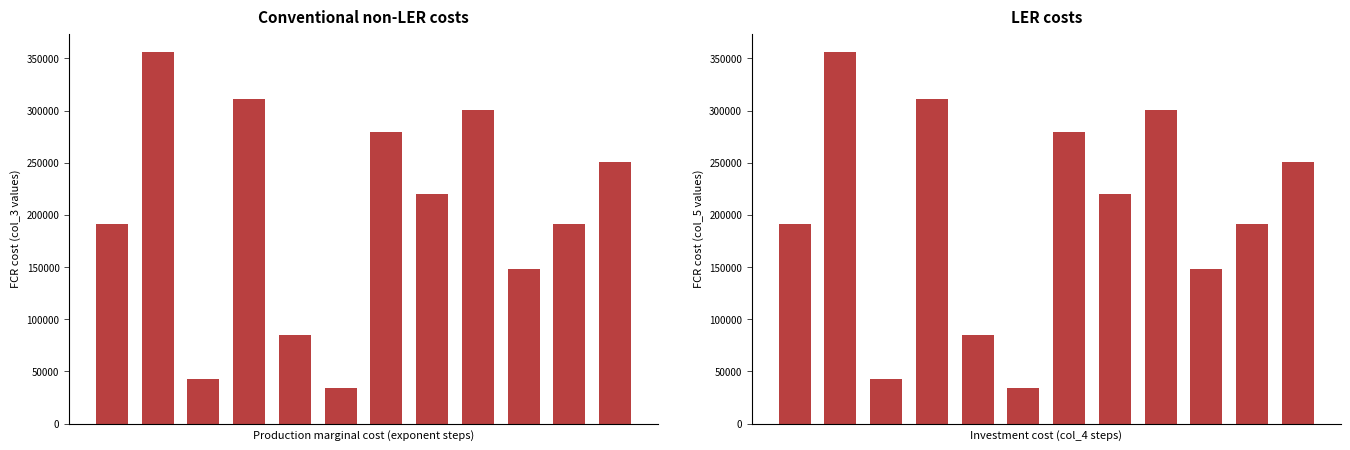

How many categories are shown in the chart?

12